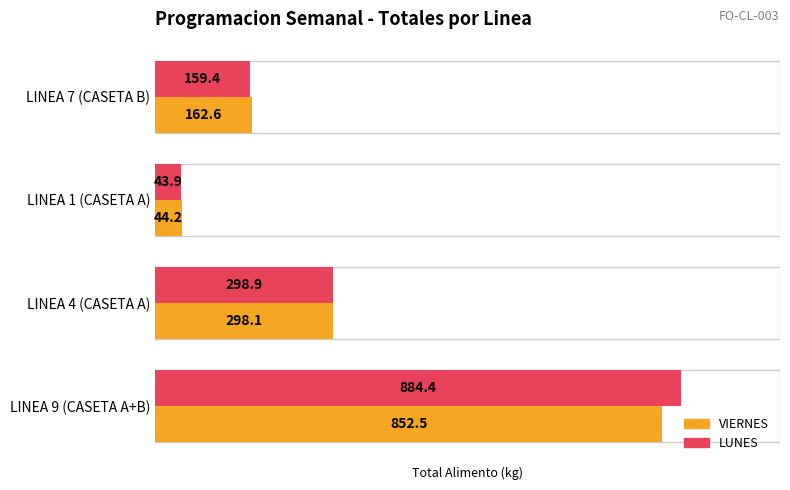

Rank the series by their maximum value, from highest to lowest.

LUNES, VIERNES